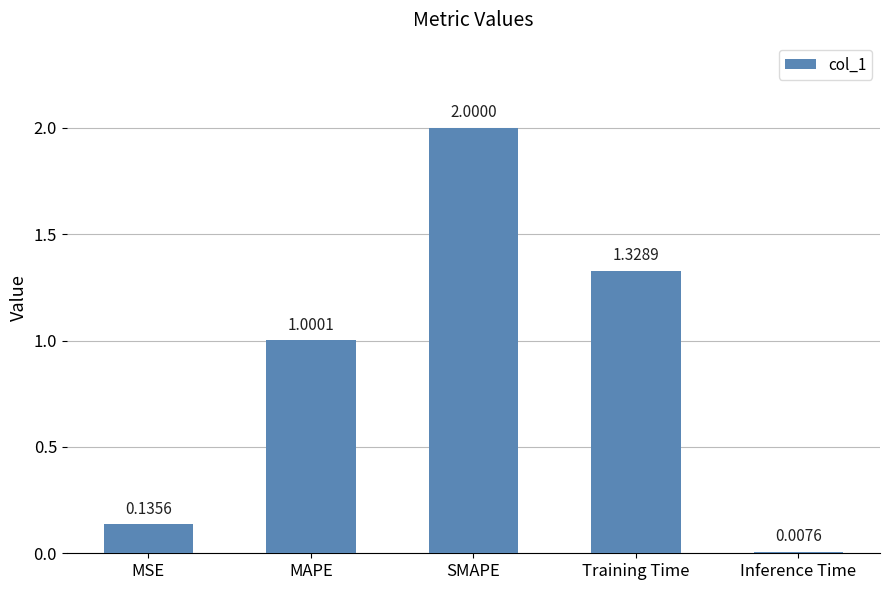

Where does the data first go above 1?

MAPE